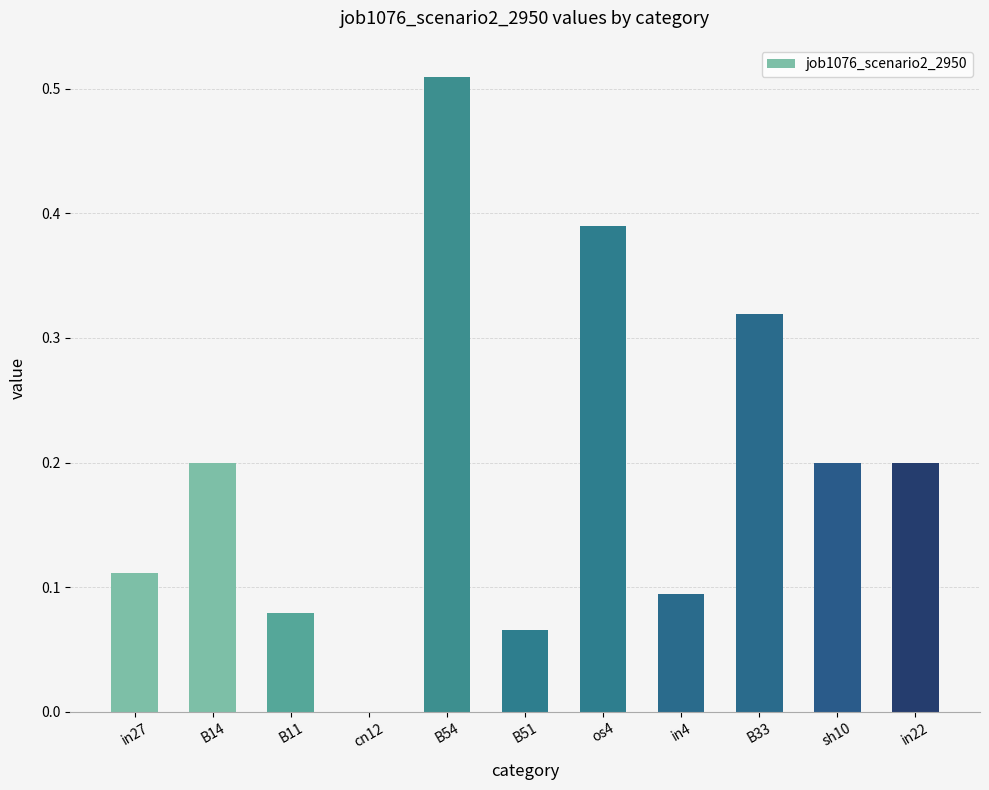

How many values are between 0 and 1?

11